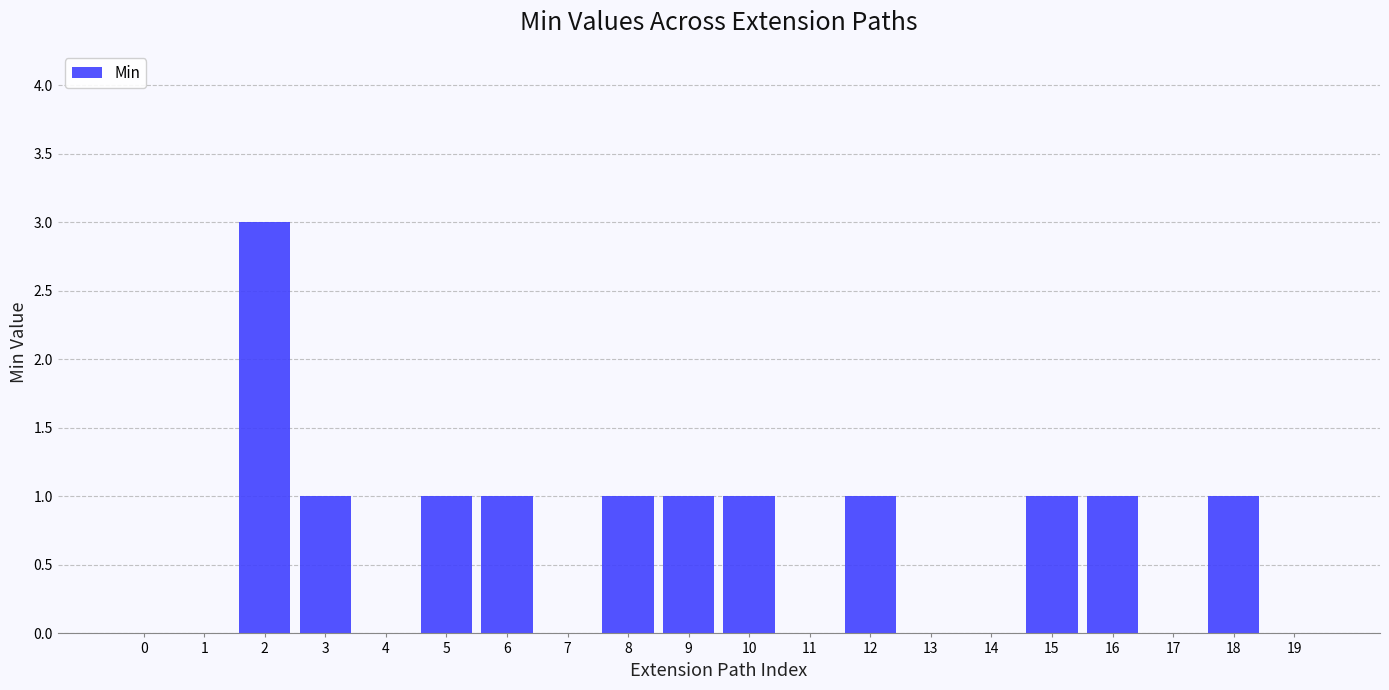

What is the ratio of the value at 2 to the value at 15?

3.0